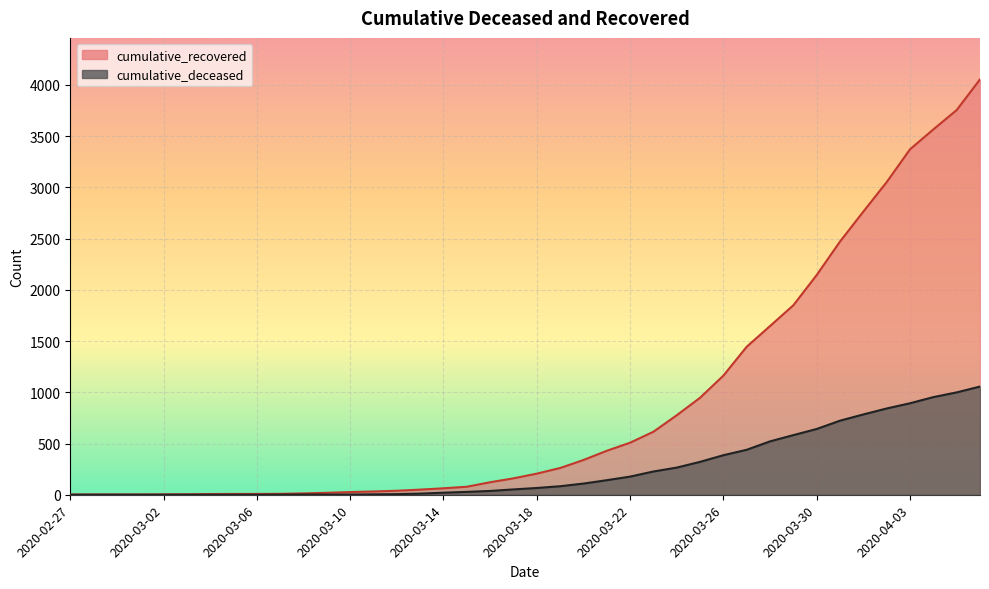

What position from the left is 2020-03-05?

8